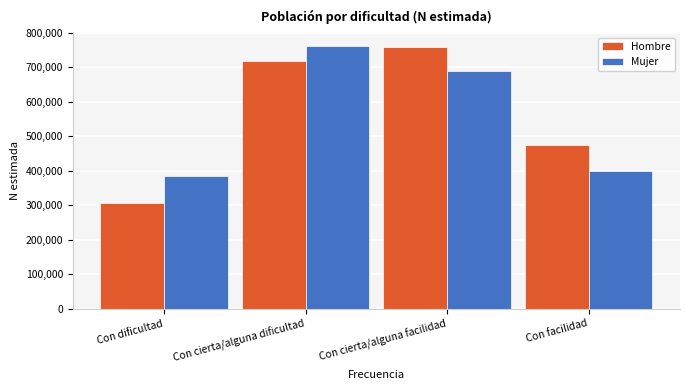

Reading left to right, list all the values displayed in this chart.

Hombre: 305179	716920	757538	474992
Mujer: 385343	762900	690173	398551